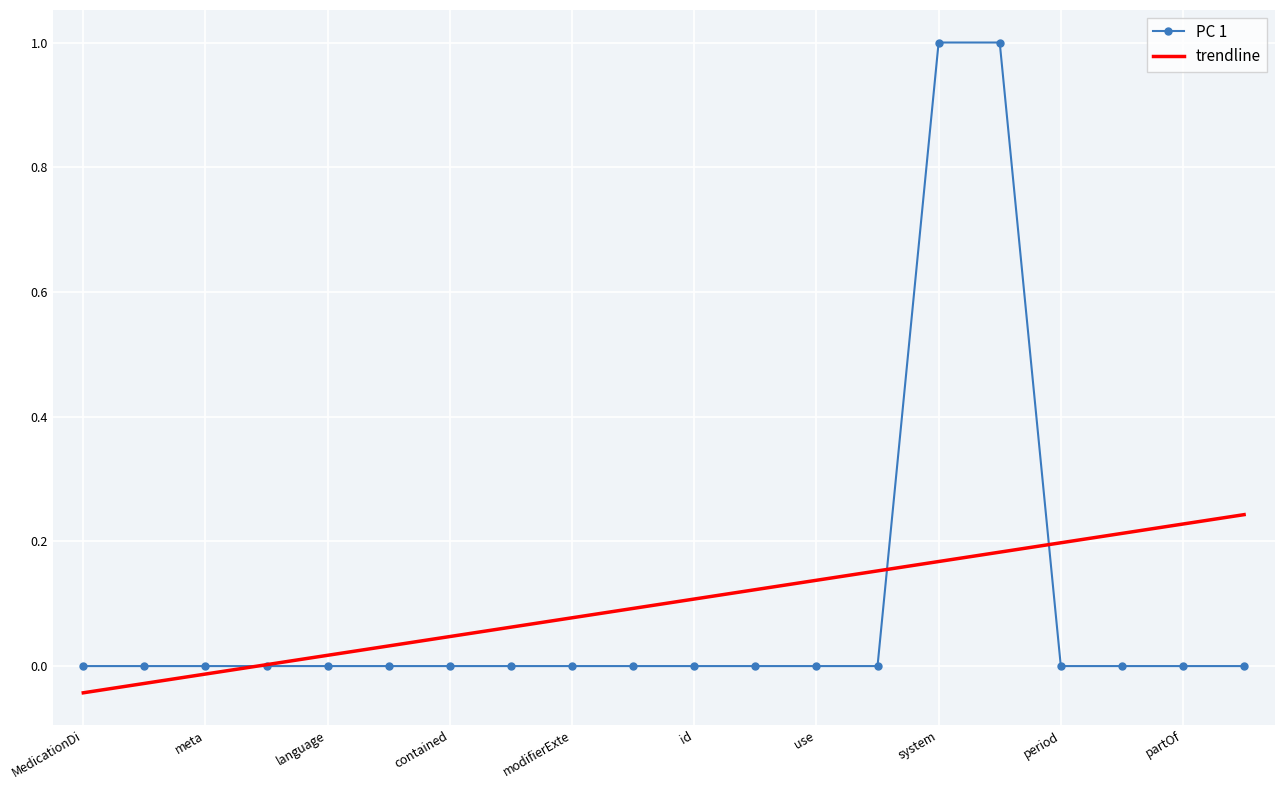

What is the greatest value displayed?

1.0